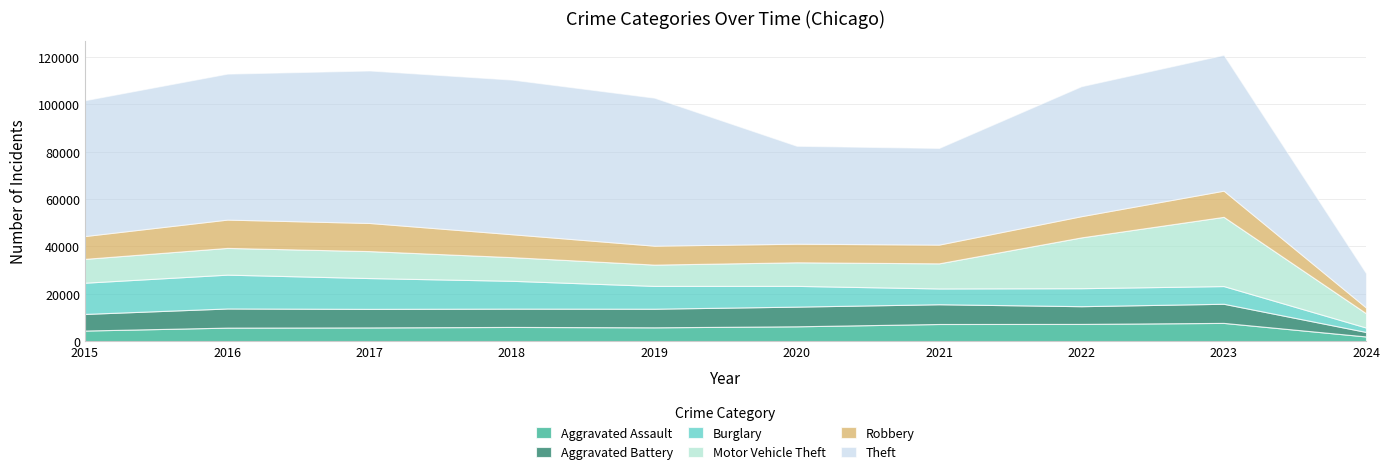

What is the spread (max minus min) of values at 2021?

34147